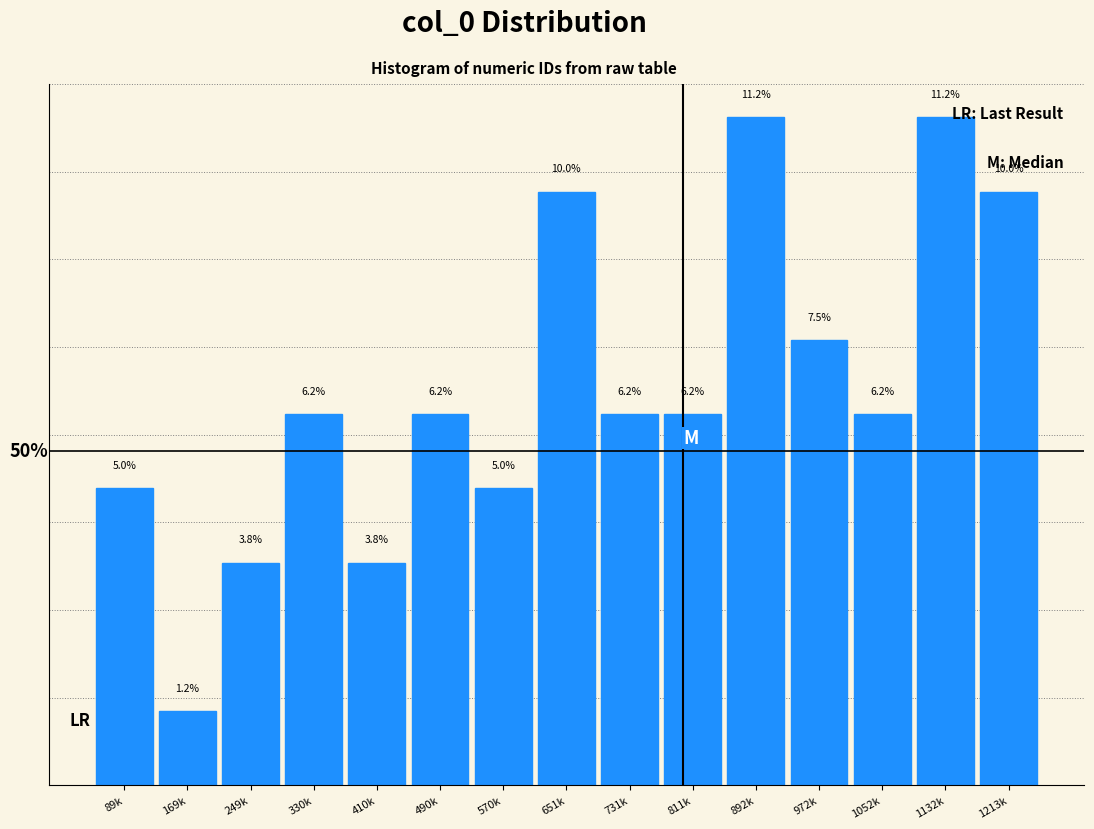

What is the label of the 5th bar from the left?

410k